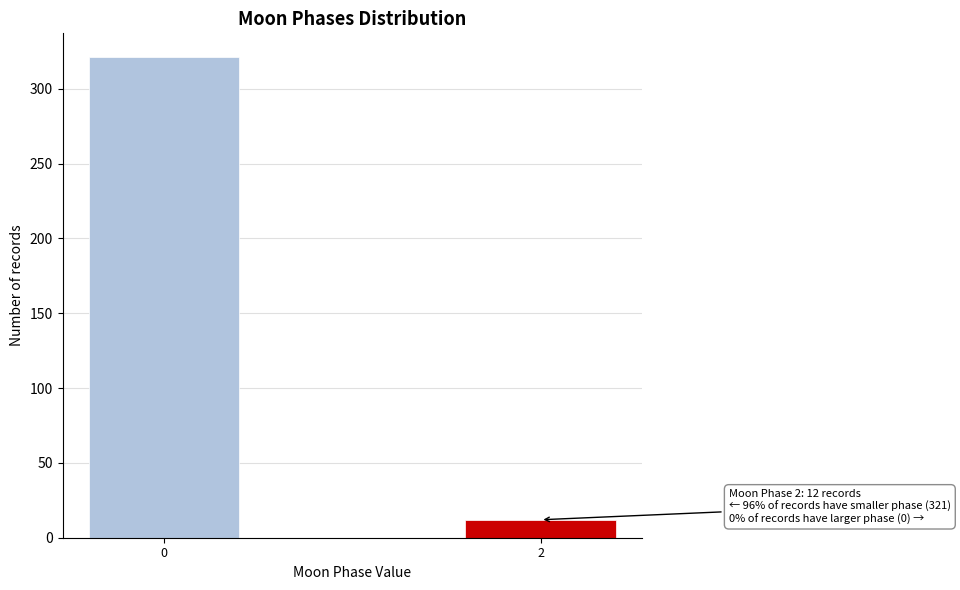

Reading right to left, extract all data points from this chart.

2=12	0=321